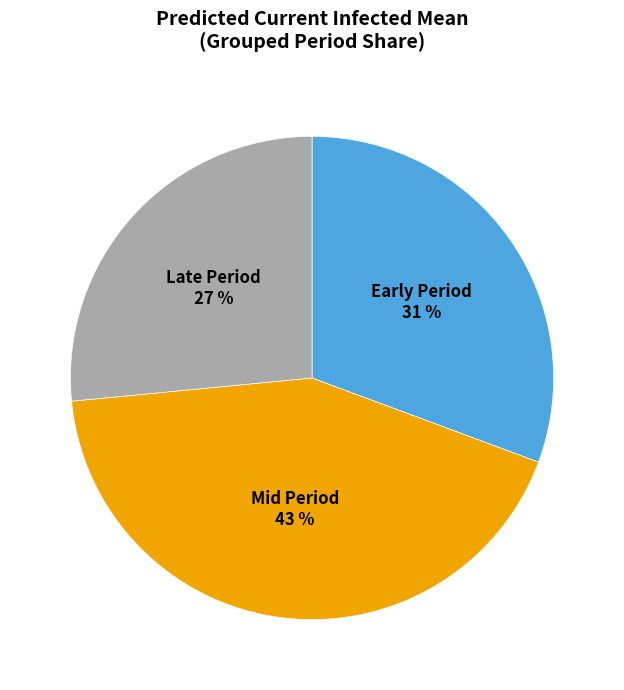

Is the sum of Late Period and Early Period greater than half?

Yes